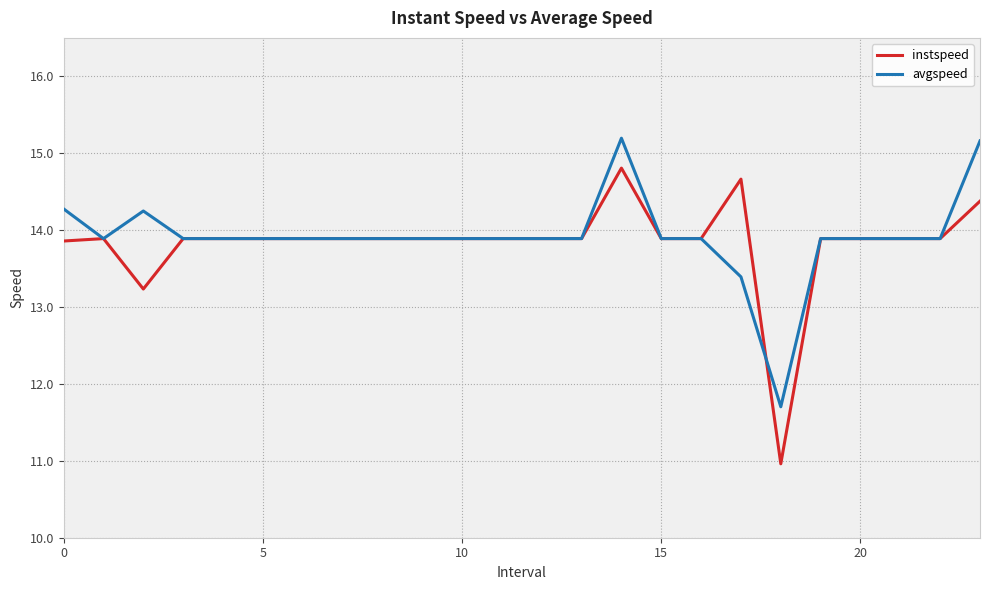

Reading right to left, transcribe all the data shown in this chart.

instspeed: 14.4	13.9	13.9	13.9	13.9	11.0	14.7	13.9	13.9	14.8	13.9	13.9	13.9	13.9	13.9	13.9	13.9	13.9	13.9	13.9	13.9	13.2	13.9	13.9
avgspeed: 15.2	13.9	13.9	13.9	13.9	11.7	13.4	13.9	13.9	15.2	13.9	13.9	13.9	13.9	13.9	13.9	13.9	13.9	13.9	13.9	13.9	14.2	13.9	14.3